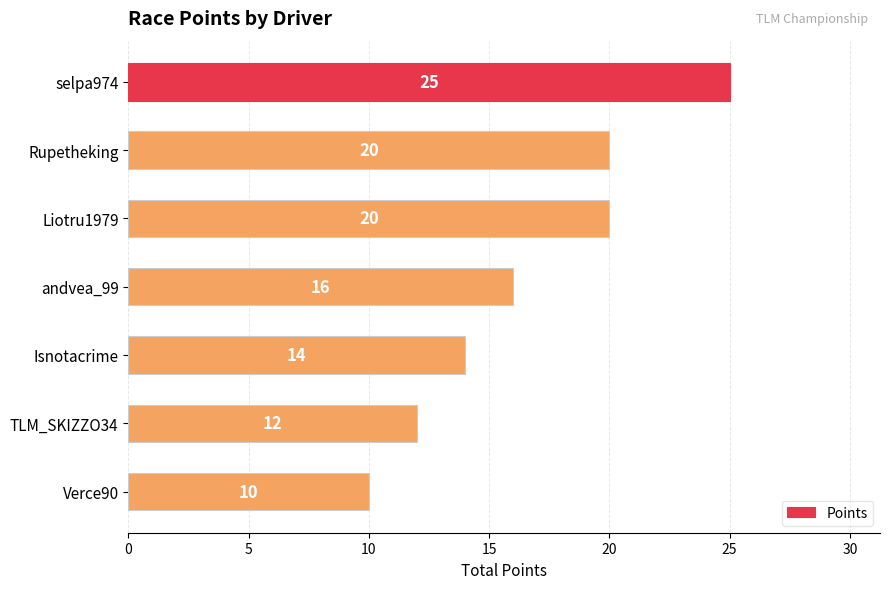

What is the minimum value shown in the chart?

10